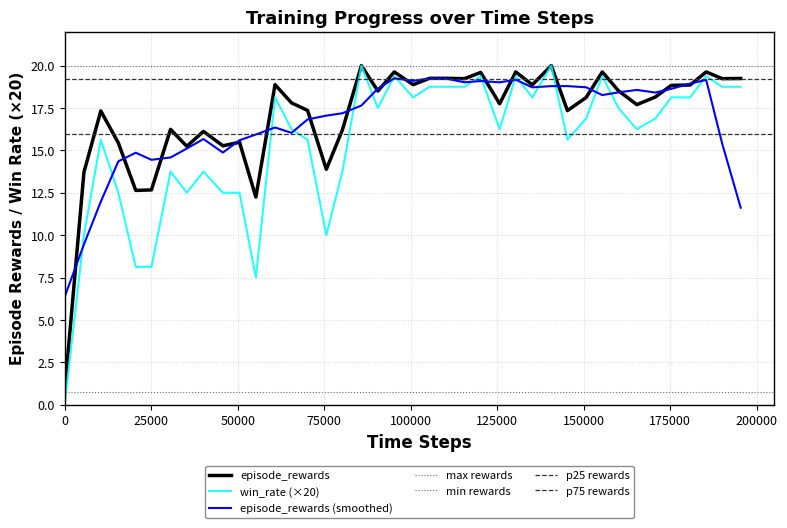

What is the maximum value for win_rate (×20)?

20.0